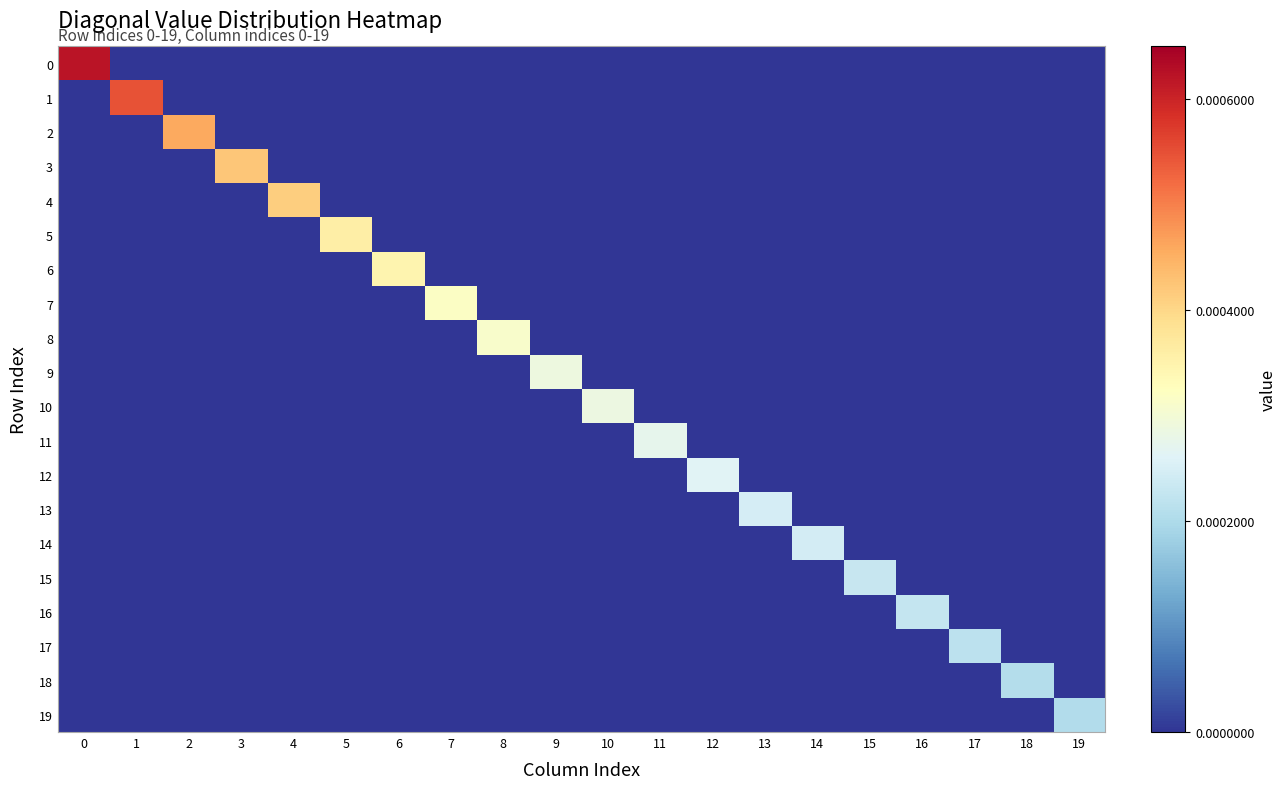

At how many categories does at least one series exceed 0?

20